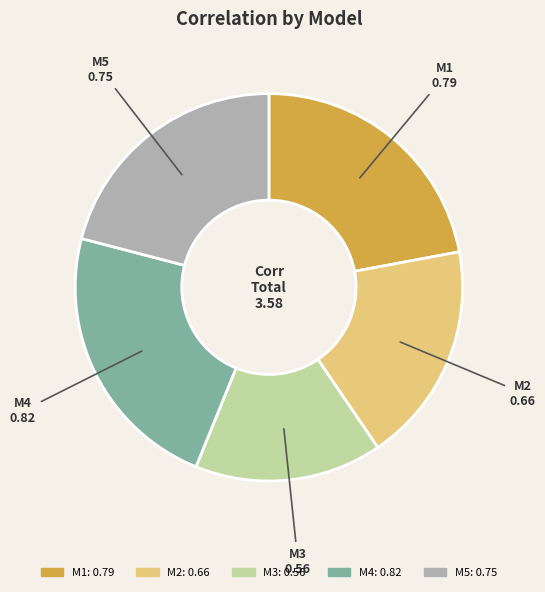

Is M4 the majority of the pie?

No